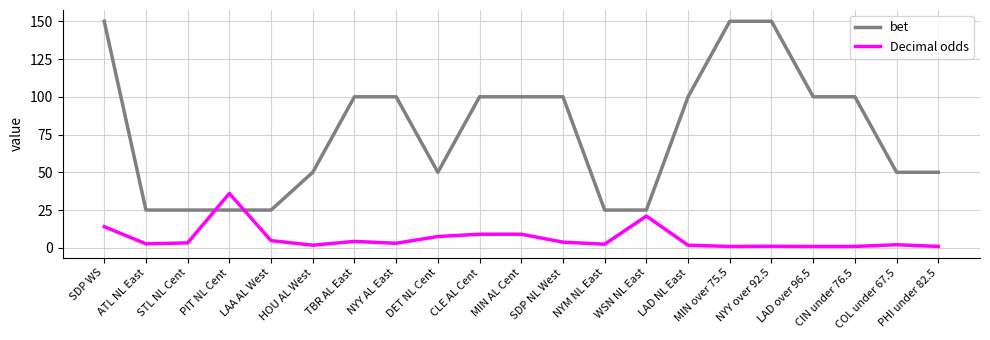

Which series has the largest range (max minus min)?

bet